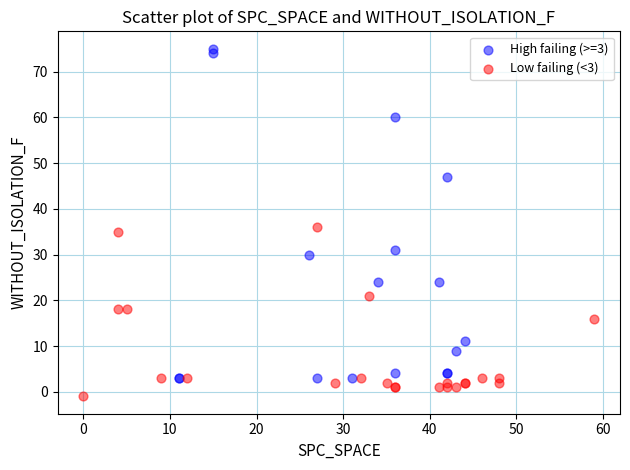

Which series reaches the maximum Y coordinate?

High failing (>=3)